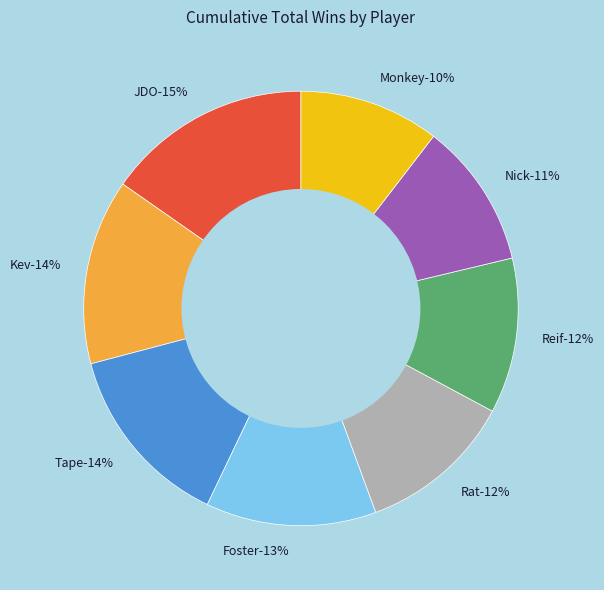

To the nearest percent, what is the difference between the largest and smallest slice percentages?

5%